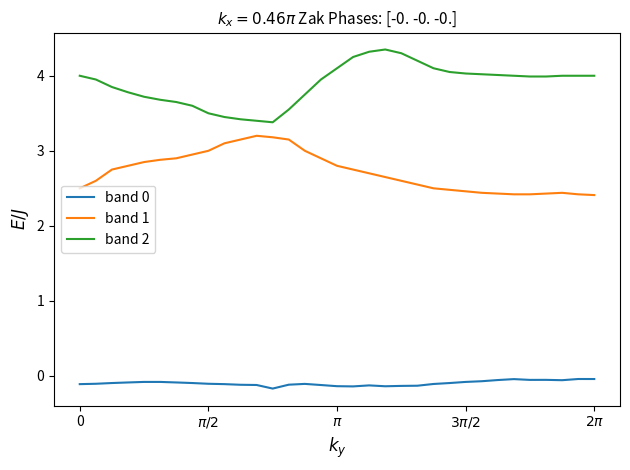

Which series has the largest total across all categories?

band 2